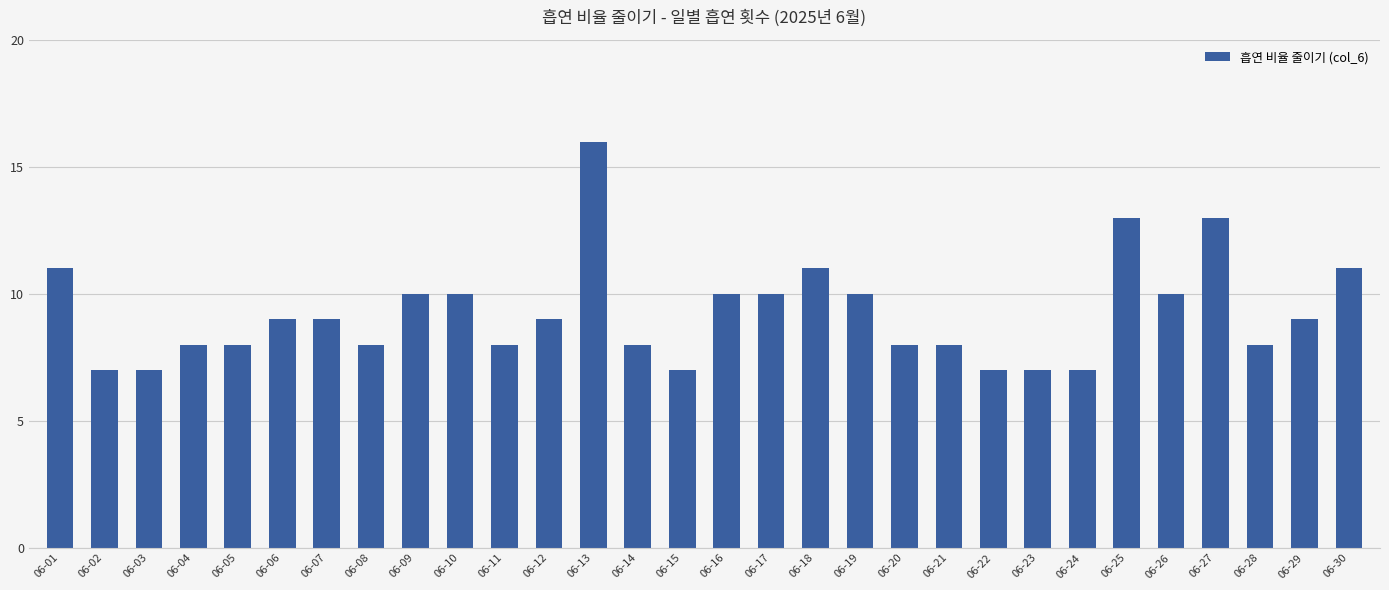

True or false: the data shows 15 at 06-07.

False